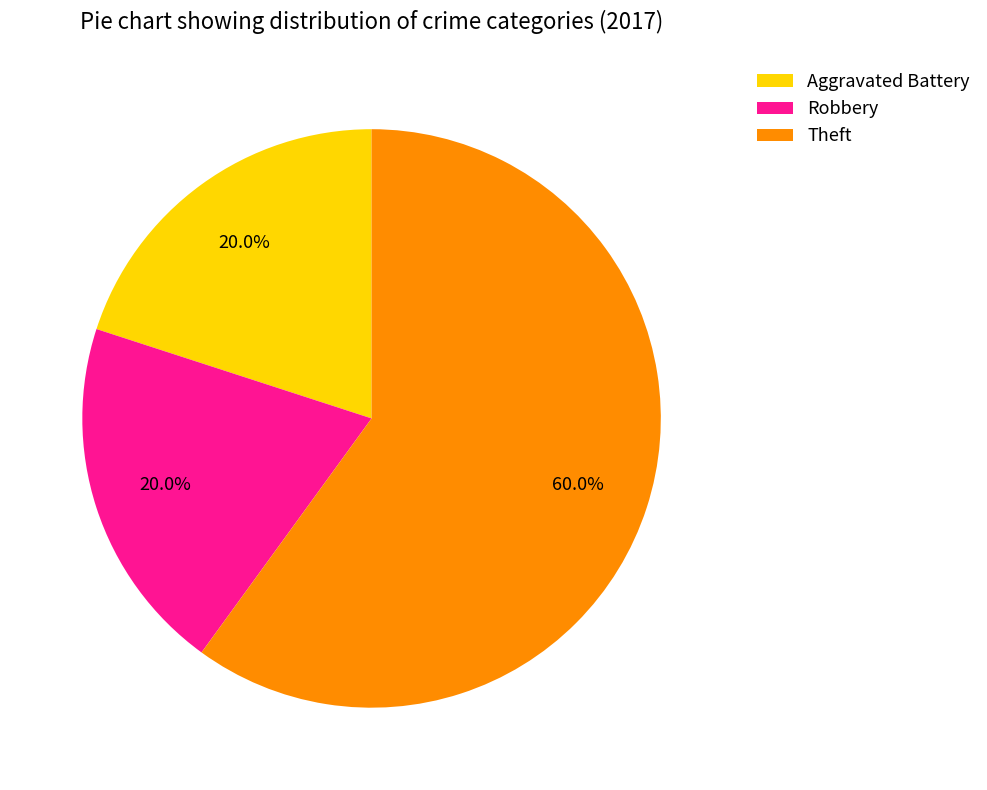

What percentage is the Theft slice, to the nearest percent?

60%